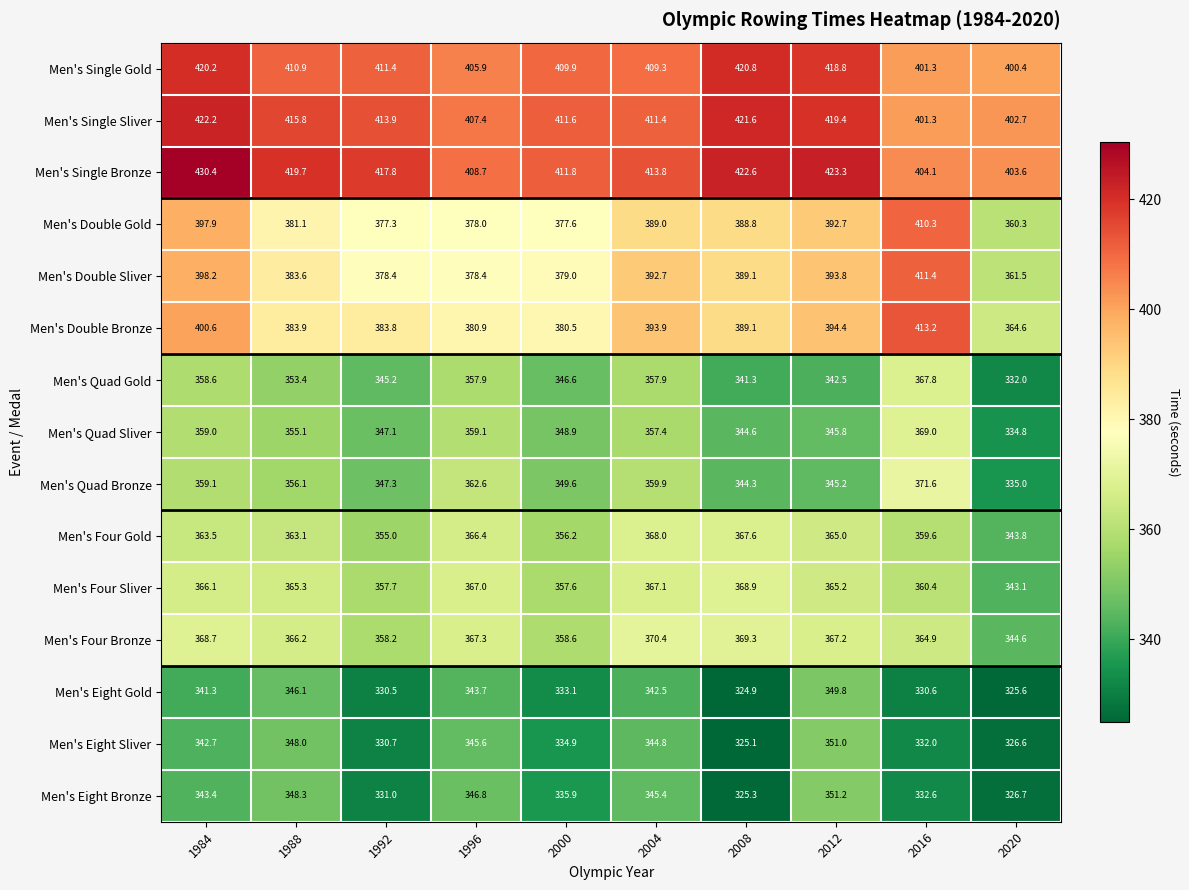

What is the sum of the Men's Four Gold values at 2016 and 1984?

723.1